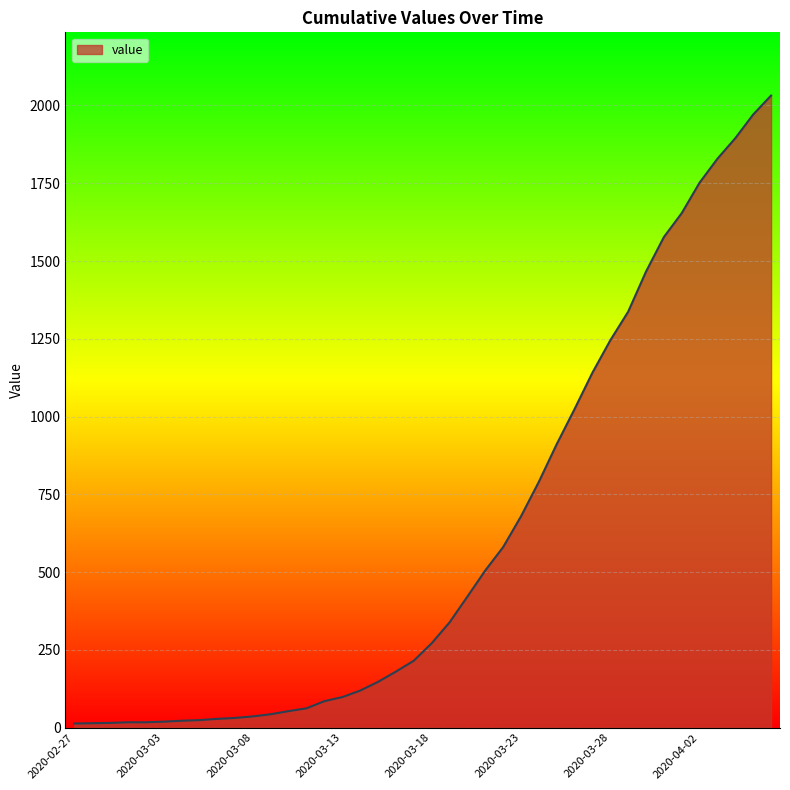

What is the greatest value displayed?

2032